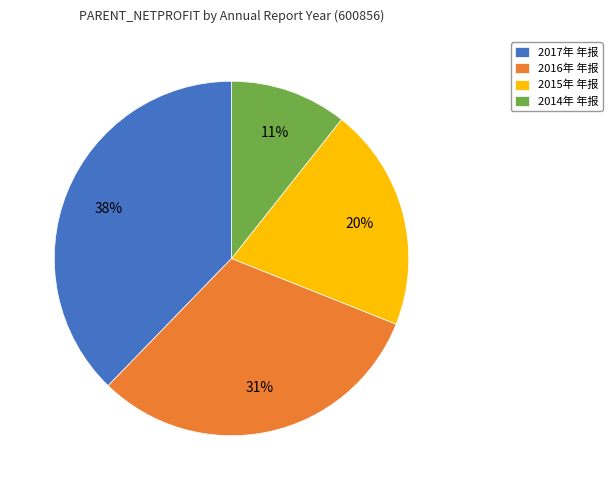

The 2015年 年报 slice represents 20% of the pie. True or false?

True